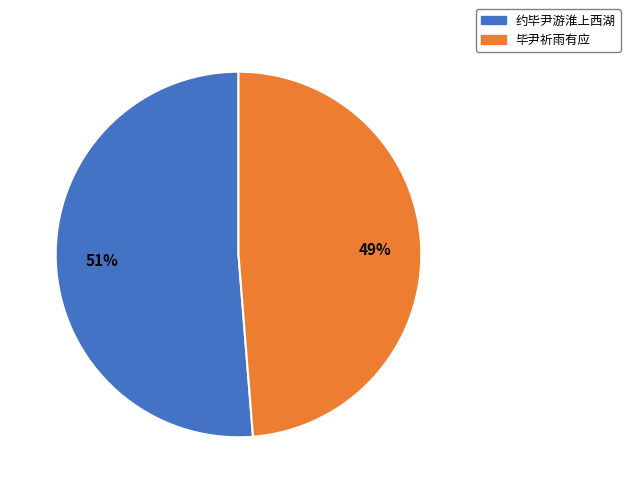

Do 毕尹祈雨有应 and 约毕尹游淮上西湖 together represent more than half of the pie?

Yes